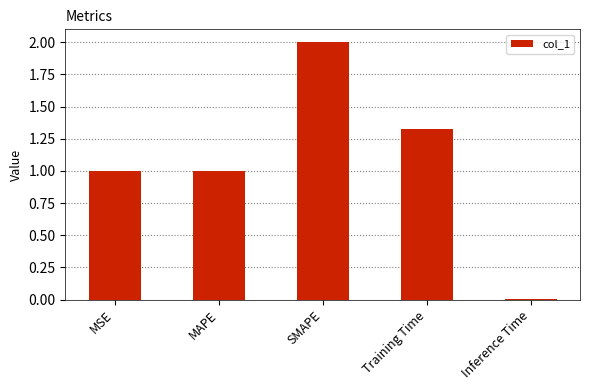

Which has a higher value, Inference Time or MAPE?

MAPE